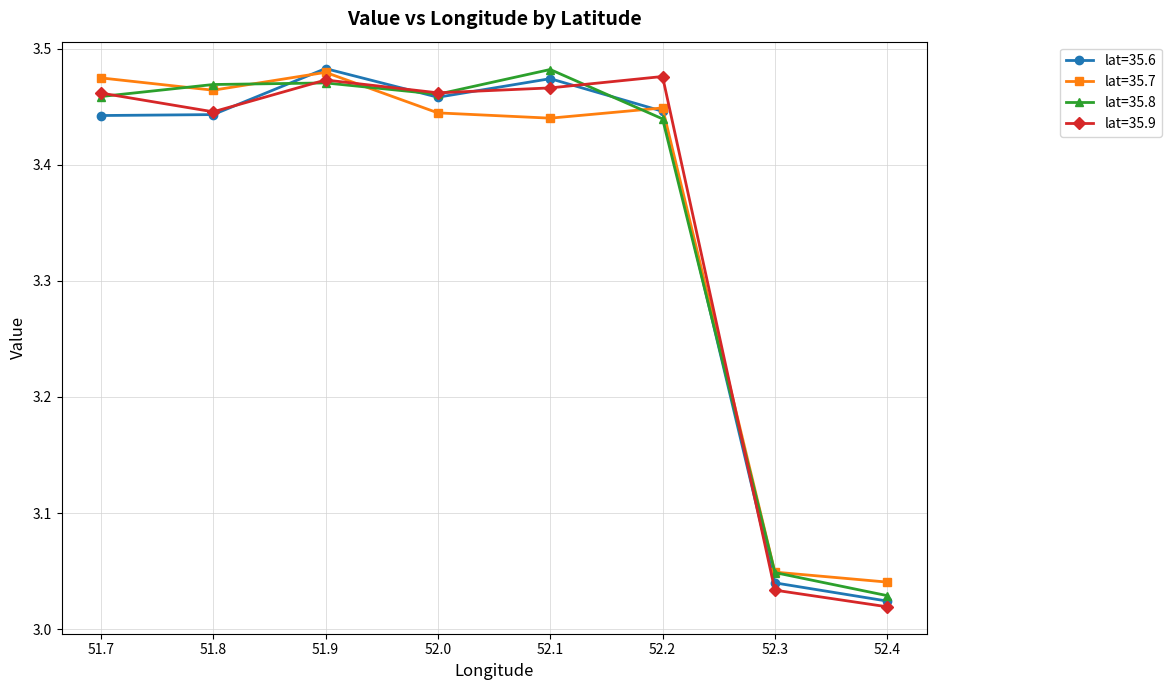

The lat=35.9 series shows 5.1 at 52.4. True or false?

False